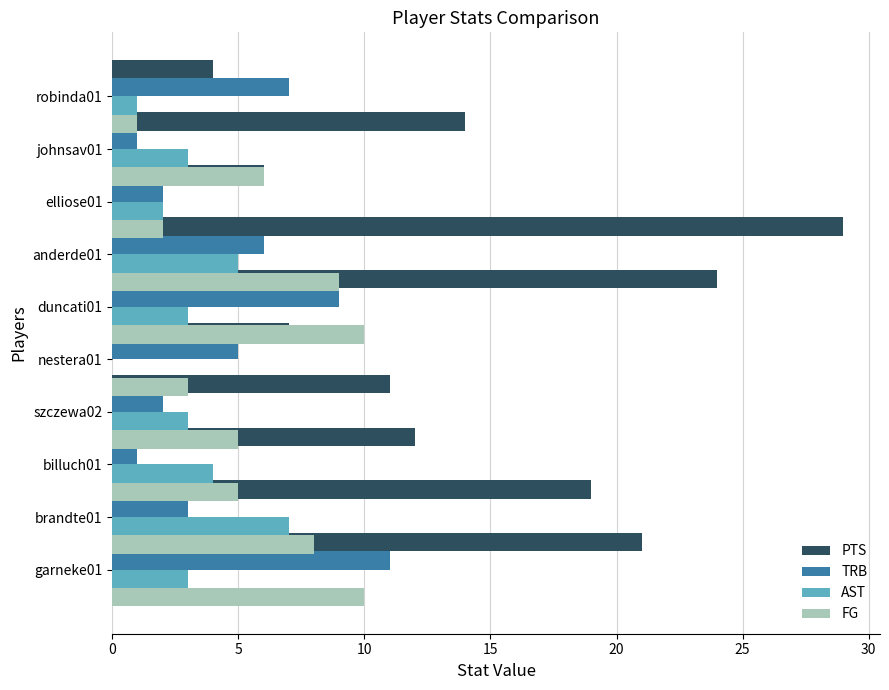

How many groups of bars are there?

10